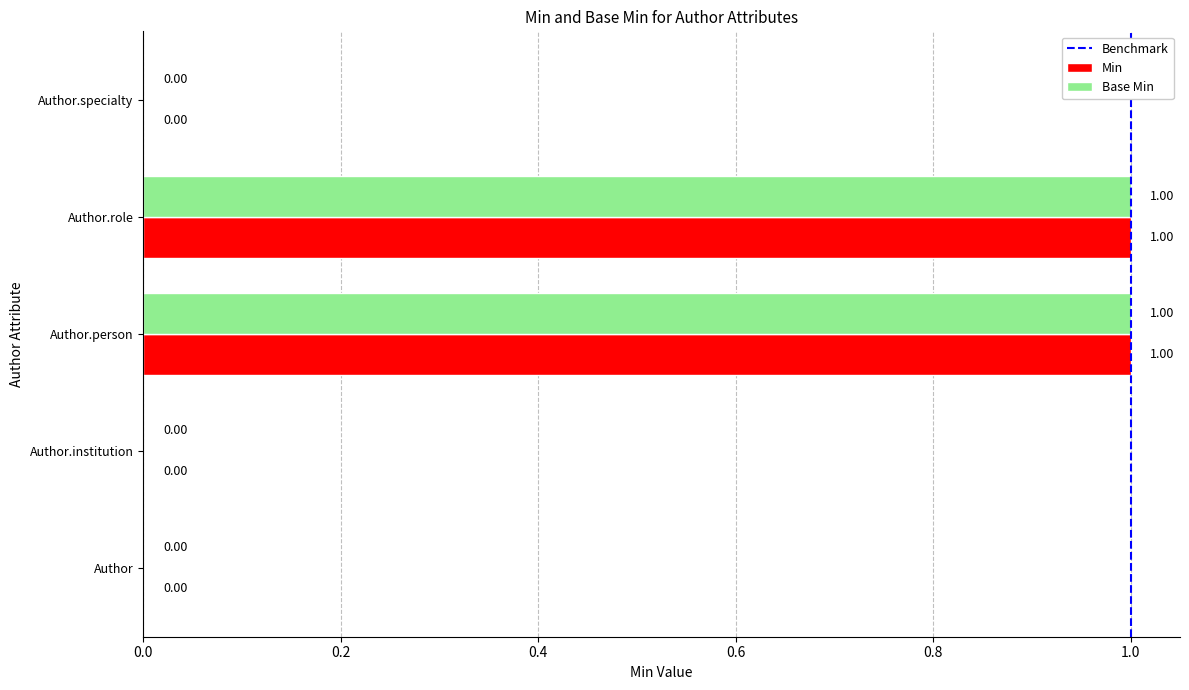

Is the value of Min at Author.role greater than the value of Base Min at Author.institution?

Yes